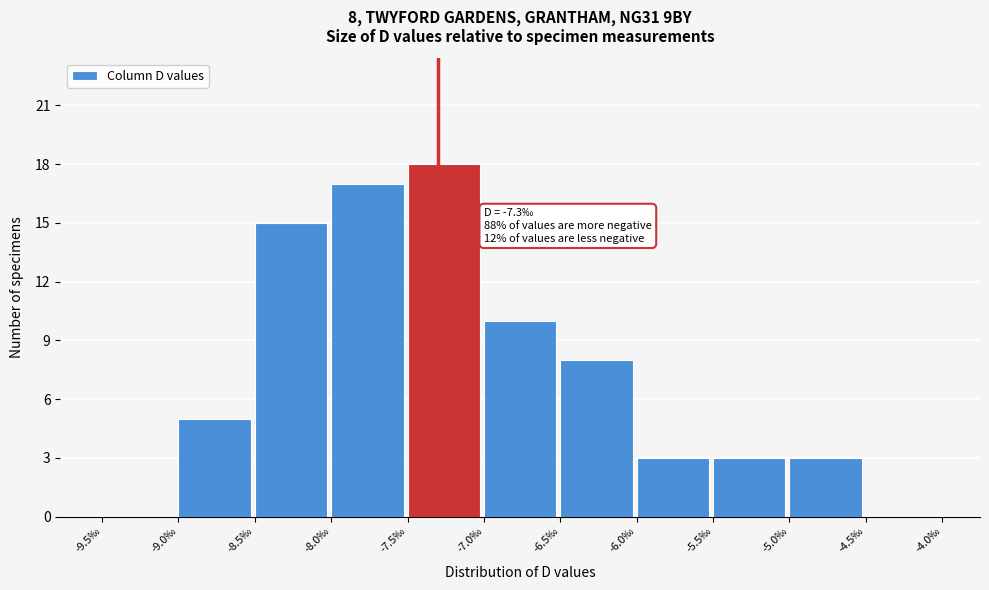

Over which range of the x-axis is the bar tallest?

-7.5 to -7.0